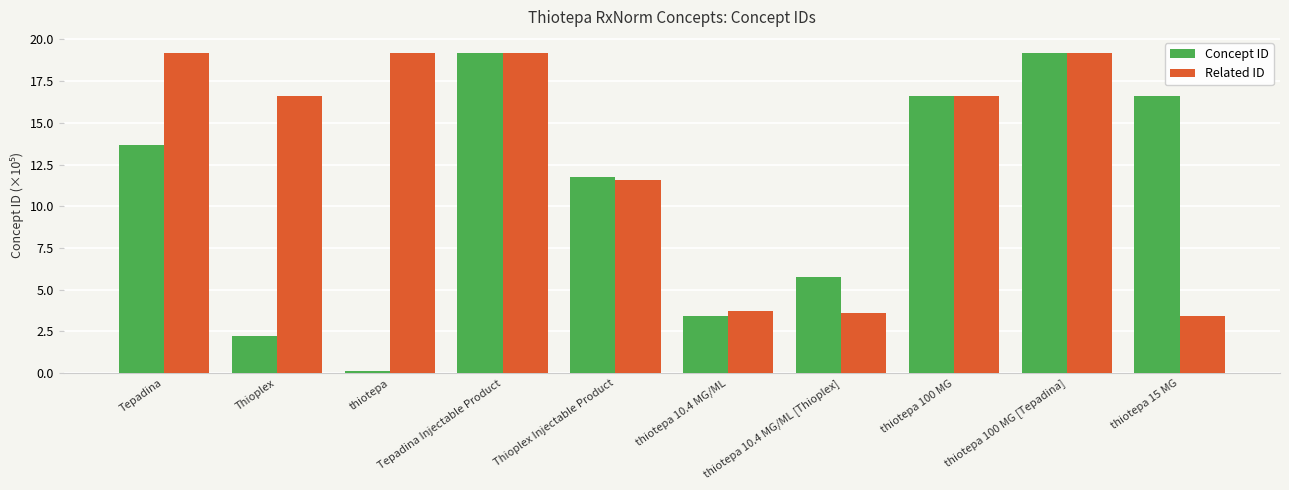

Between Tepadina and thiotepa 10.4 MG/ML, which series saw the biggest shift?

Related ID